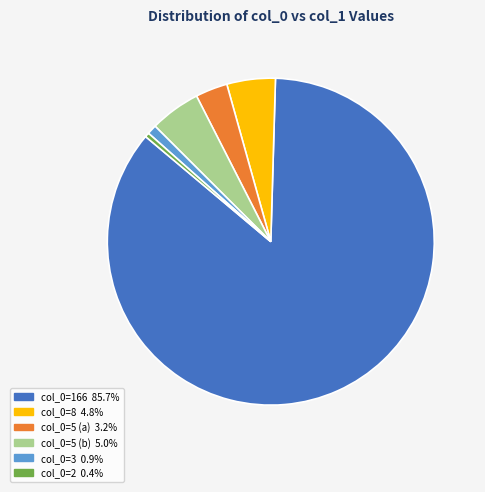

Is there a majority slice in this chart?

Yes